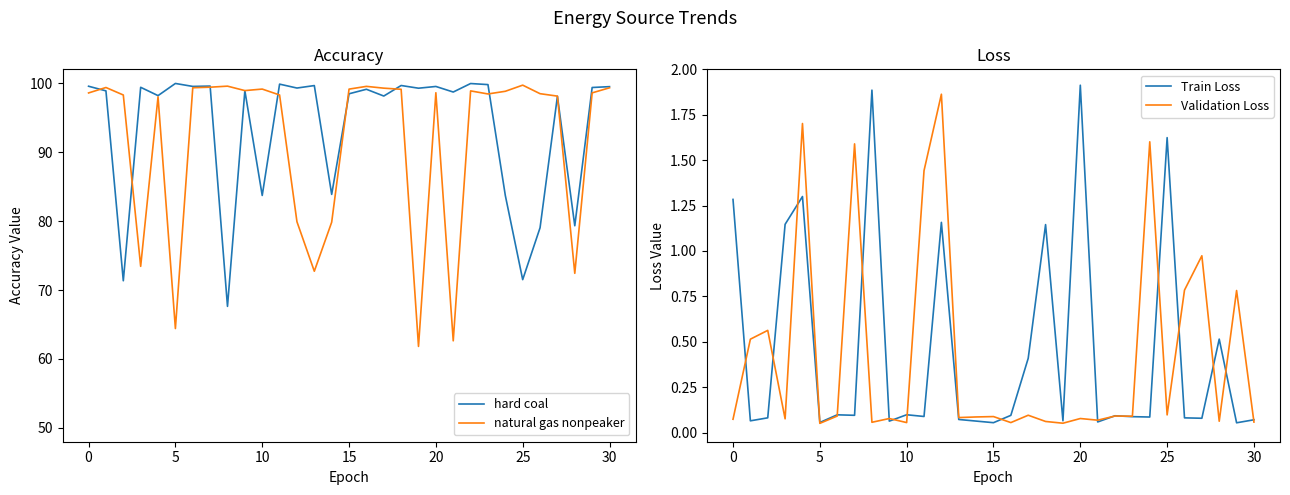

What is the value of the Train Loss point at the 2nd from the left?

0.1